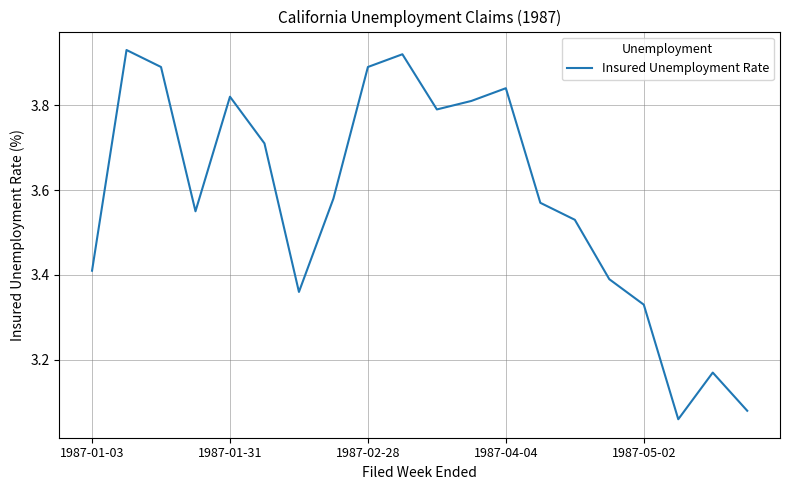

What is the difference between the maximum and minimum values?

0.9